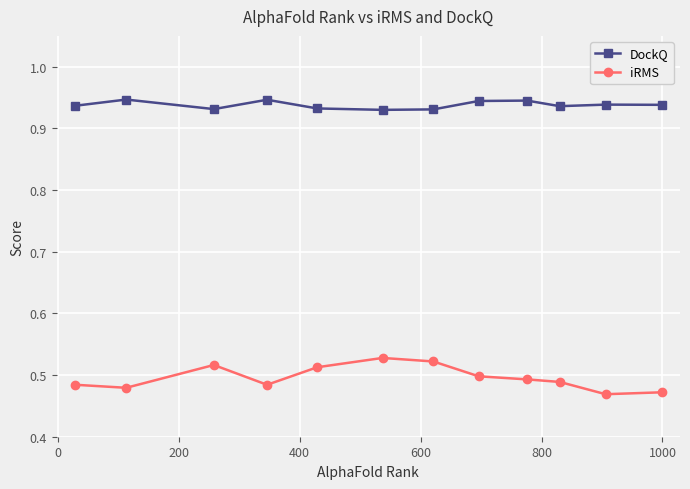

Which series has the largest total across all categories?

DockQ